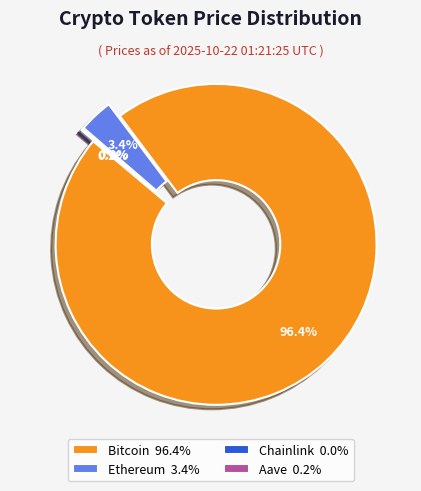

Which category has the biggest portion of the pie?

Bitcoin